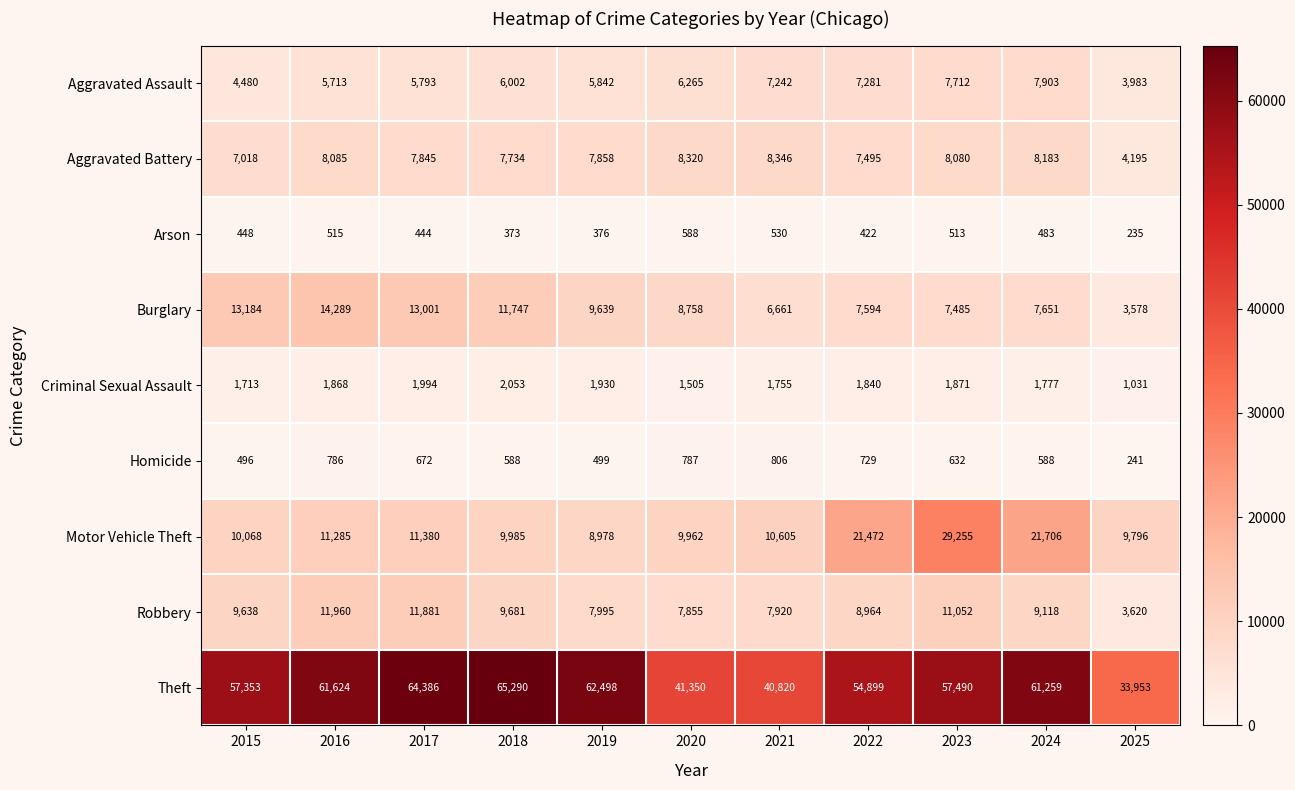

How many values in the Arson series are below 448?

5